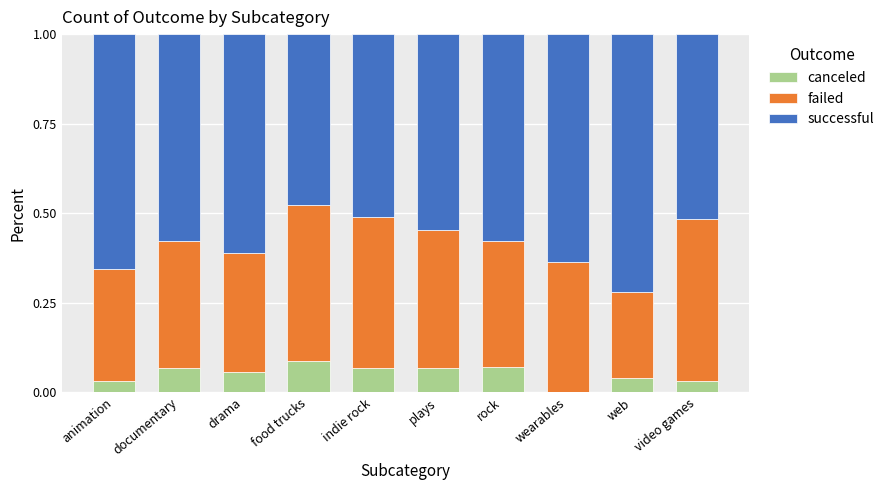

What is the total value across all series at documentary?

1.0